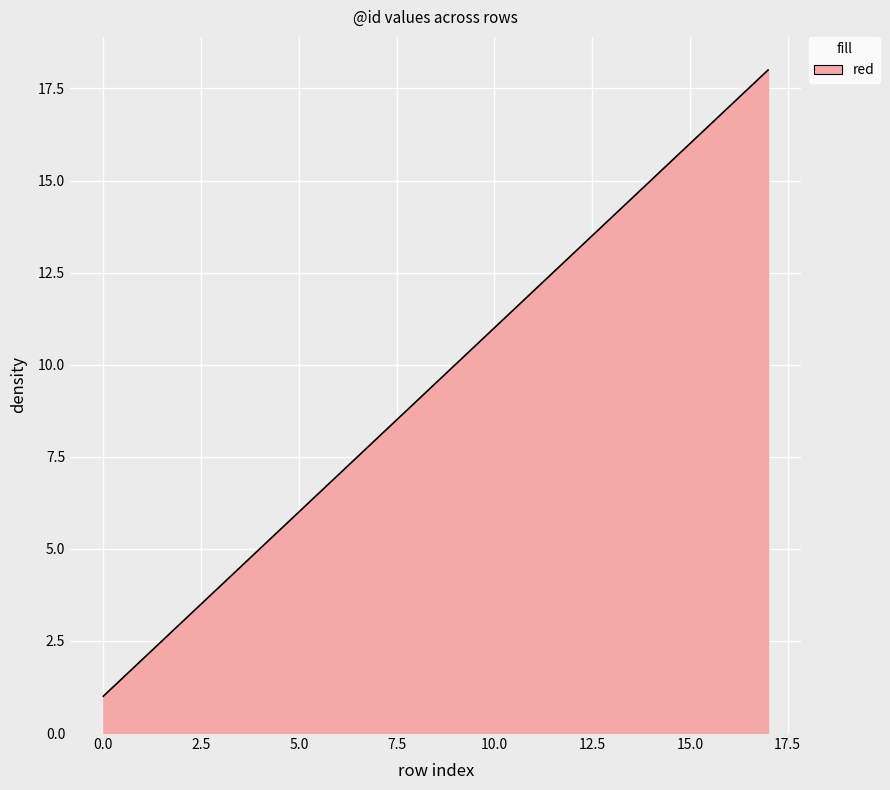

What is the minimum value shown in the chart?

1.0